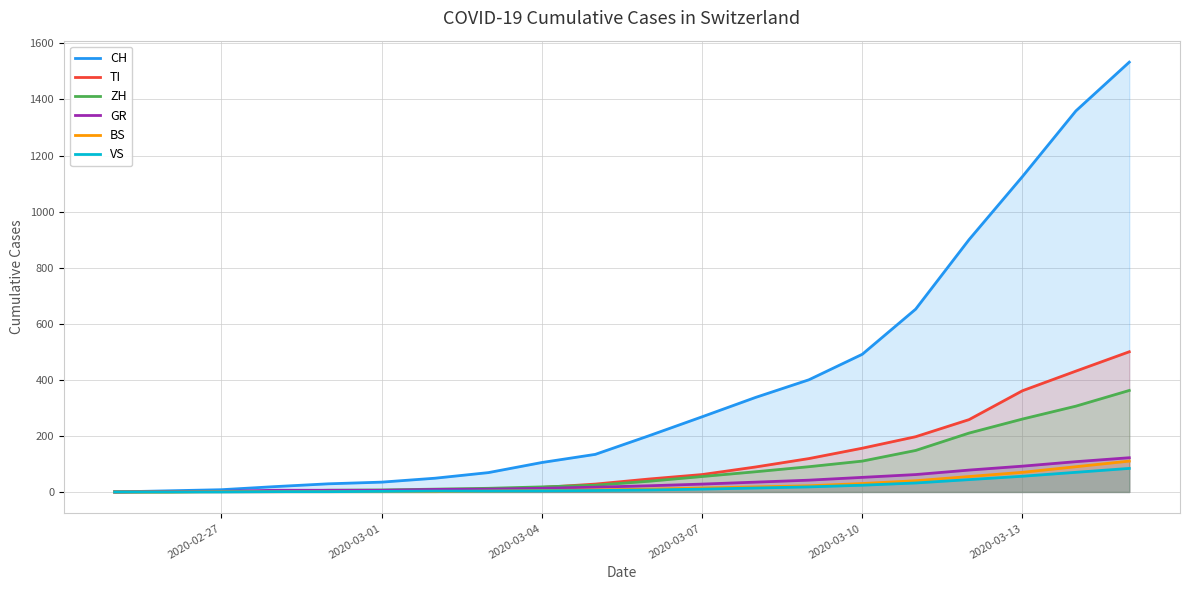

How many distinct data groups are displayed?

6